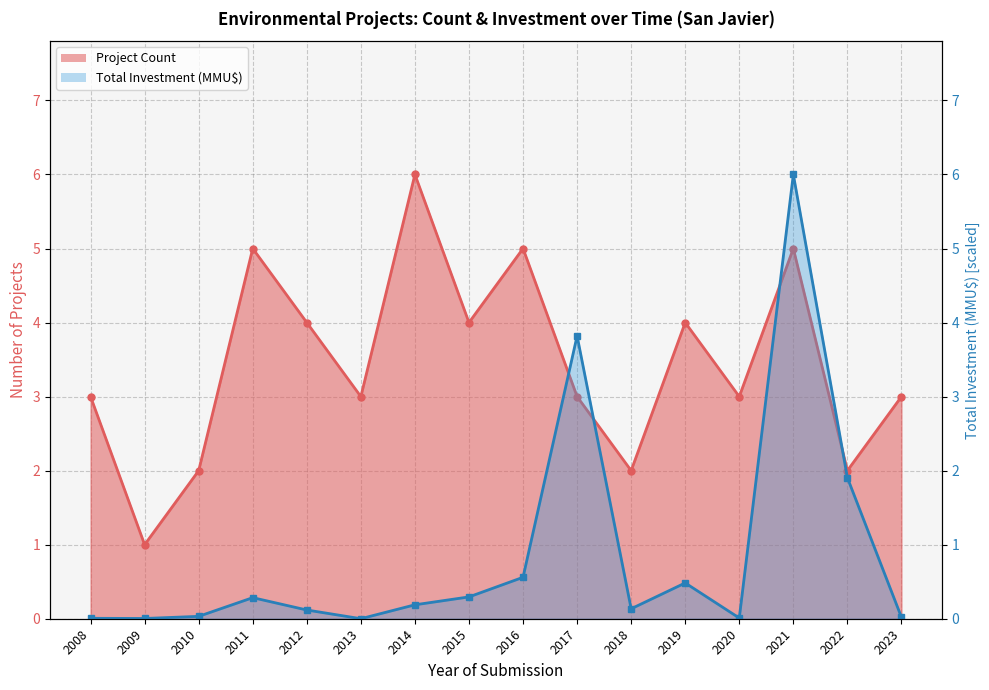

True or false: Project Count Line has more than 1 interior local peaks.

True